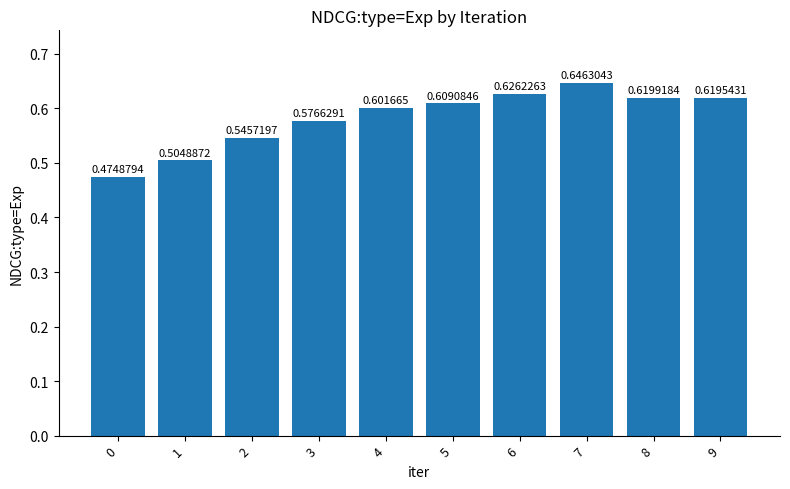

List the labels in order of value, smallest first.

0, 1, 2, 3, 4, 5, 9, 8, 6, 7